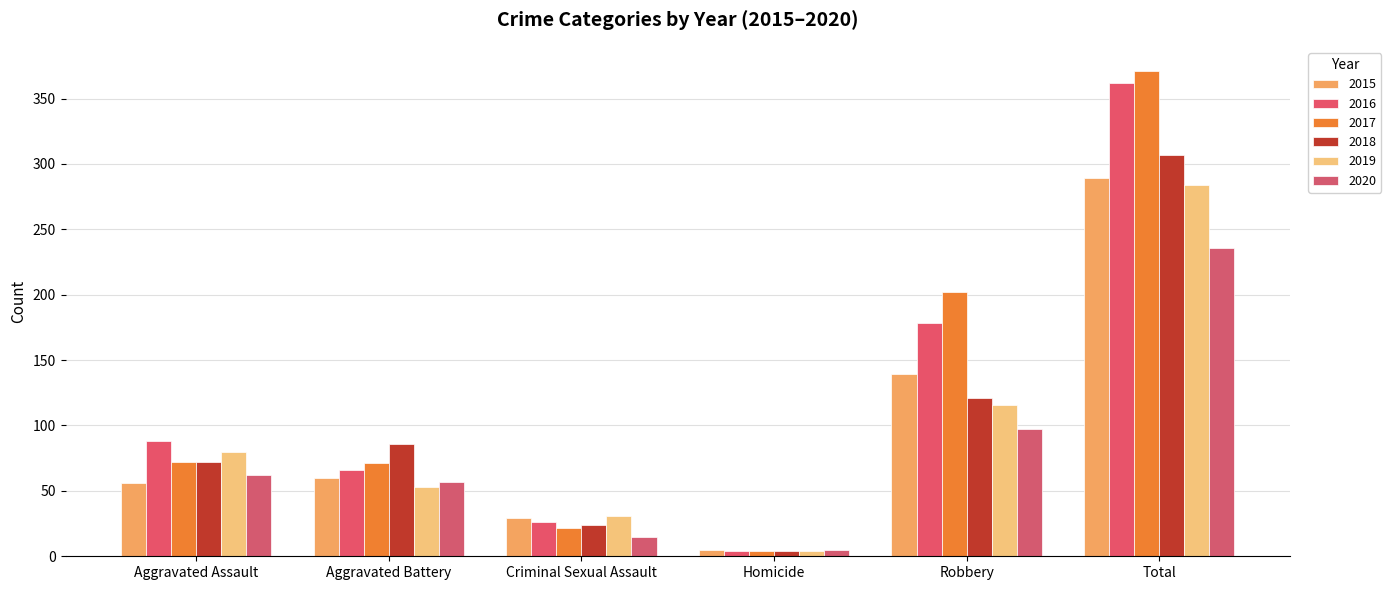

Is it true that 2017 equals 72 at Aggravated Assault?

True